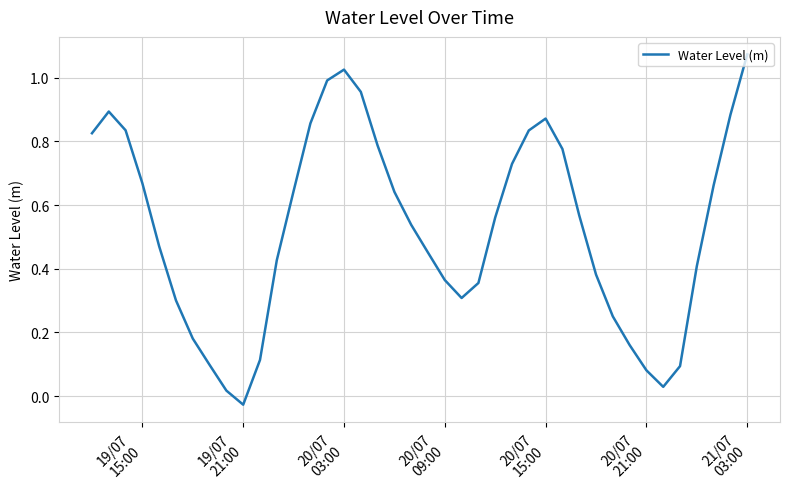

Which category has the highest value across all series?

21/07
03:00